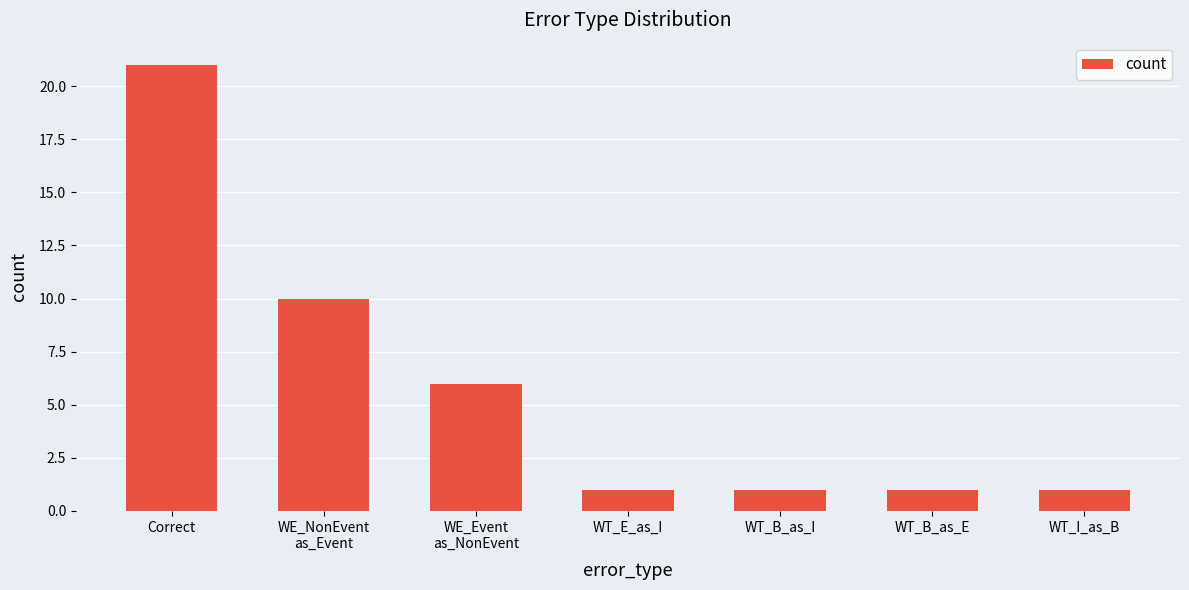

Does the chart contain any negative values?

No